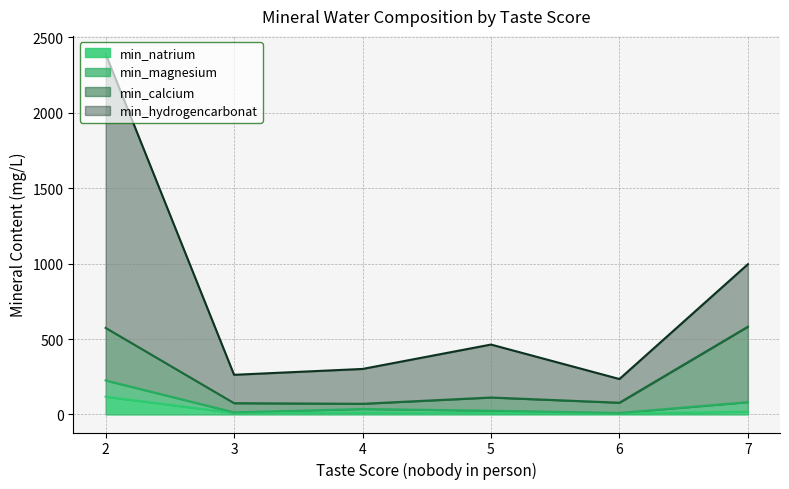

How many lines are shown in the chart?

4